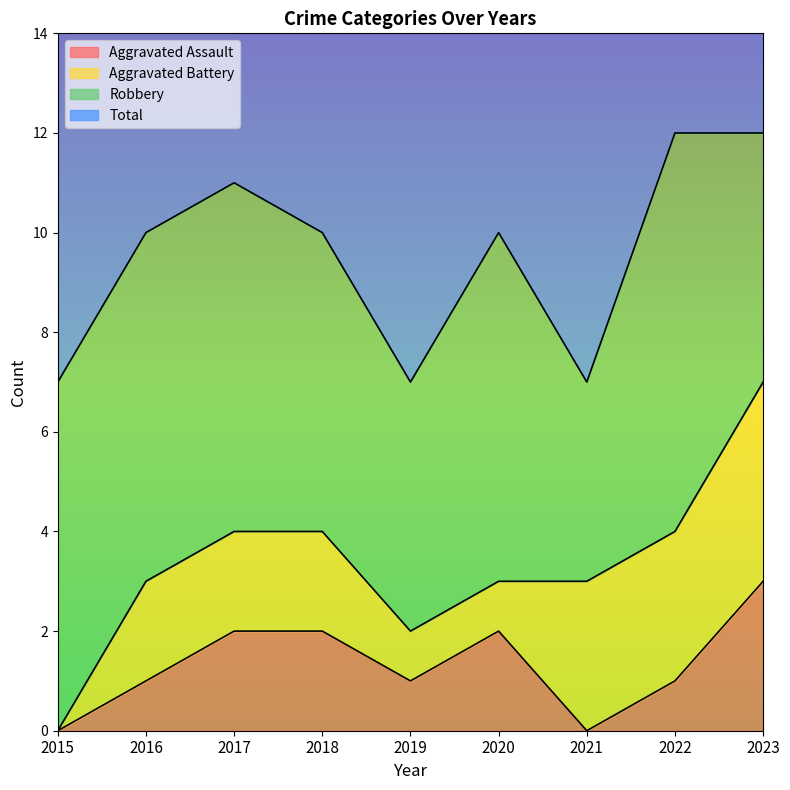

True or false: Aggravated Assault and Total cross at least once.

False